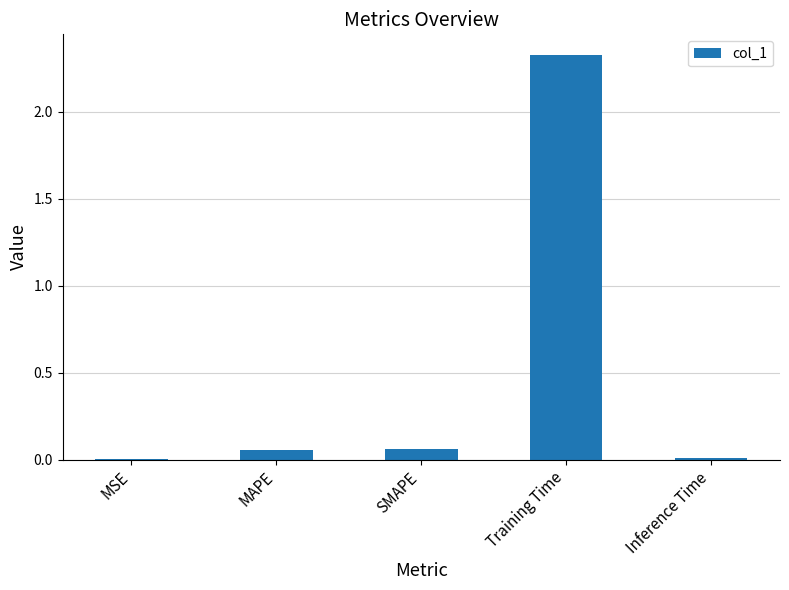

Are the bars grouped side by side (vs. stacked)?

No